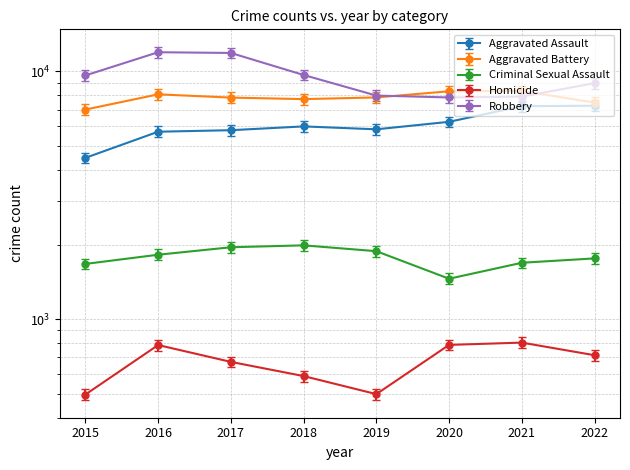

At which category is the sum across all series the highest?

2016